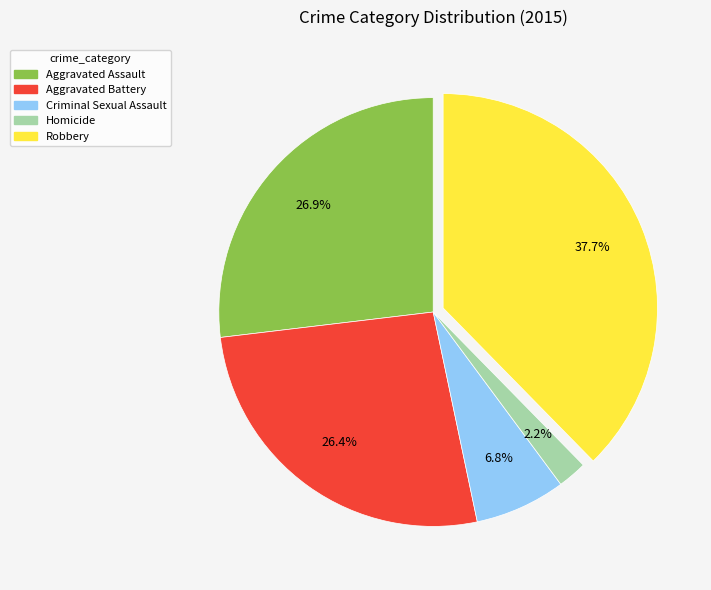

What percentage is the Robbery slice, to the nearest percent?

38%